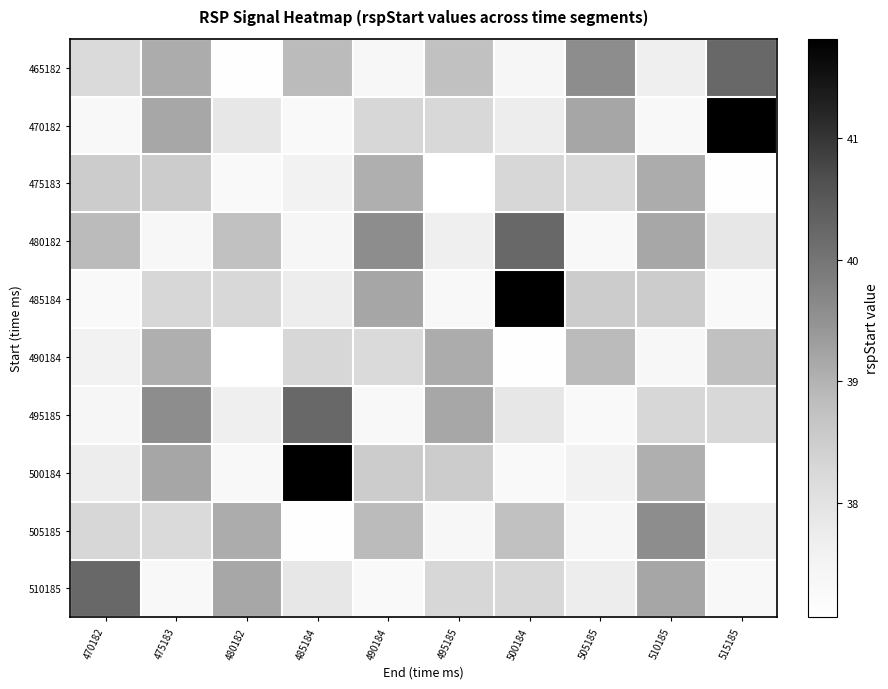

Between 470182 and 505185, which series saw the biggest shift?

510185